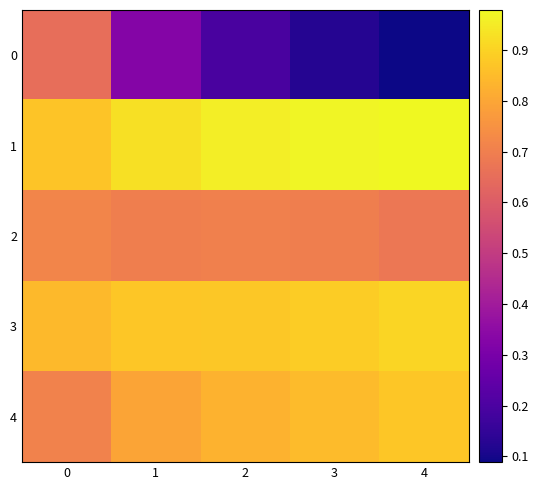

Reading left to right, extract all data points from this chart.

0: 0=0.7	1=0.3	2=0.2	3=0.1	4=0.1
1: 0=0.9	1=0.9	2=1.0	3=1.0	4=1.0
2: 0=0.7	1=0.7	2=0.7	3=0.7	4=0.7
3: 0=0.8	1=0.9	2=0.9	3=0.9	4=0.9
4: 0=0.7	1=0.8	2=0.8	3=0.8	4=0.9